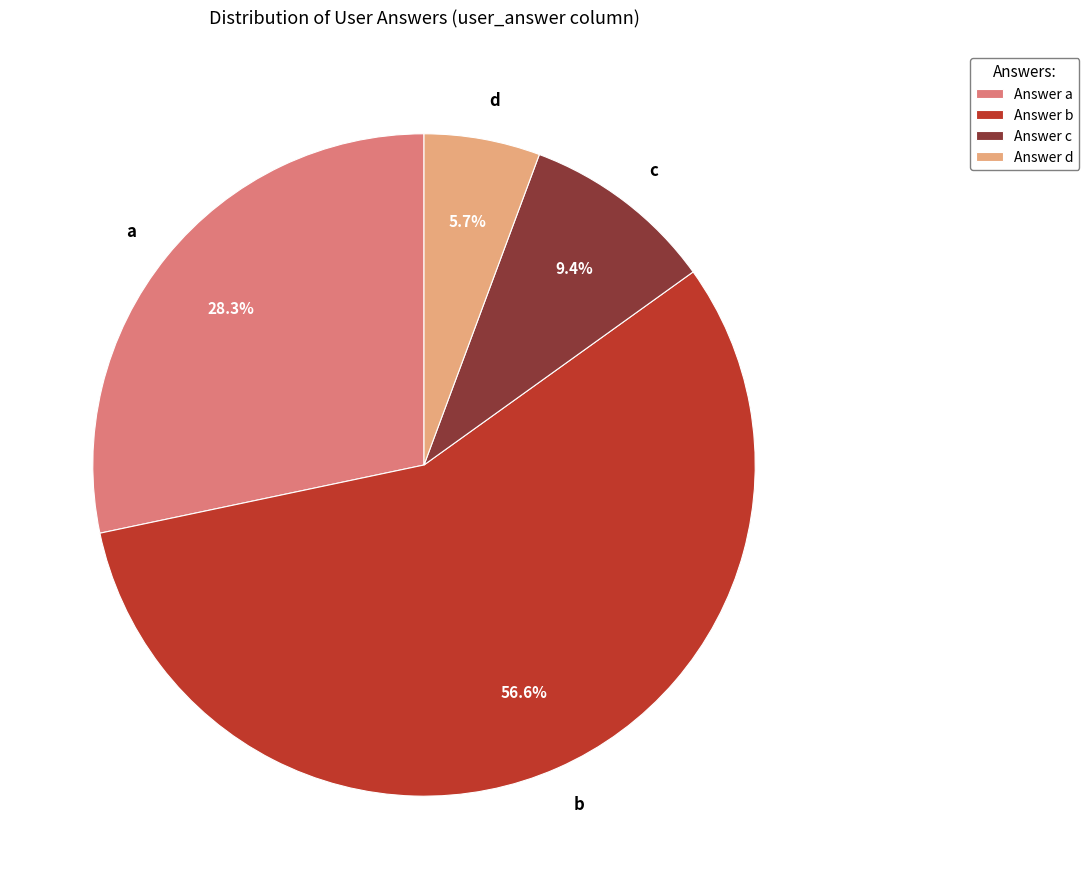

What percentage is the c slice, to the nearest percent?

9%